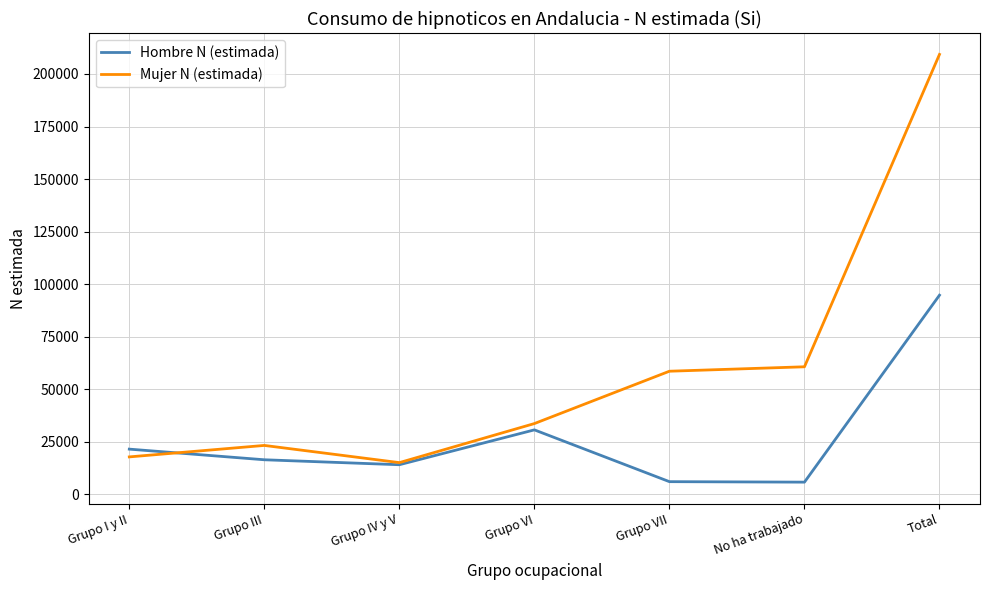

Where is Mujer N (estimada) nearest to the value 112215?

No ha trabajado